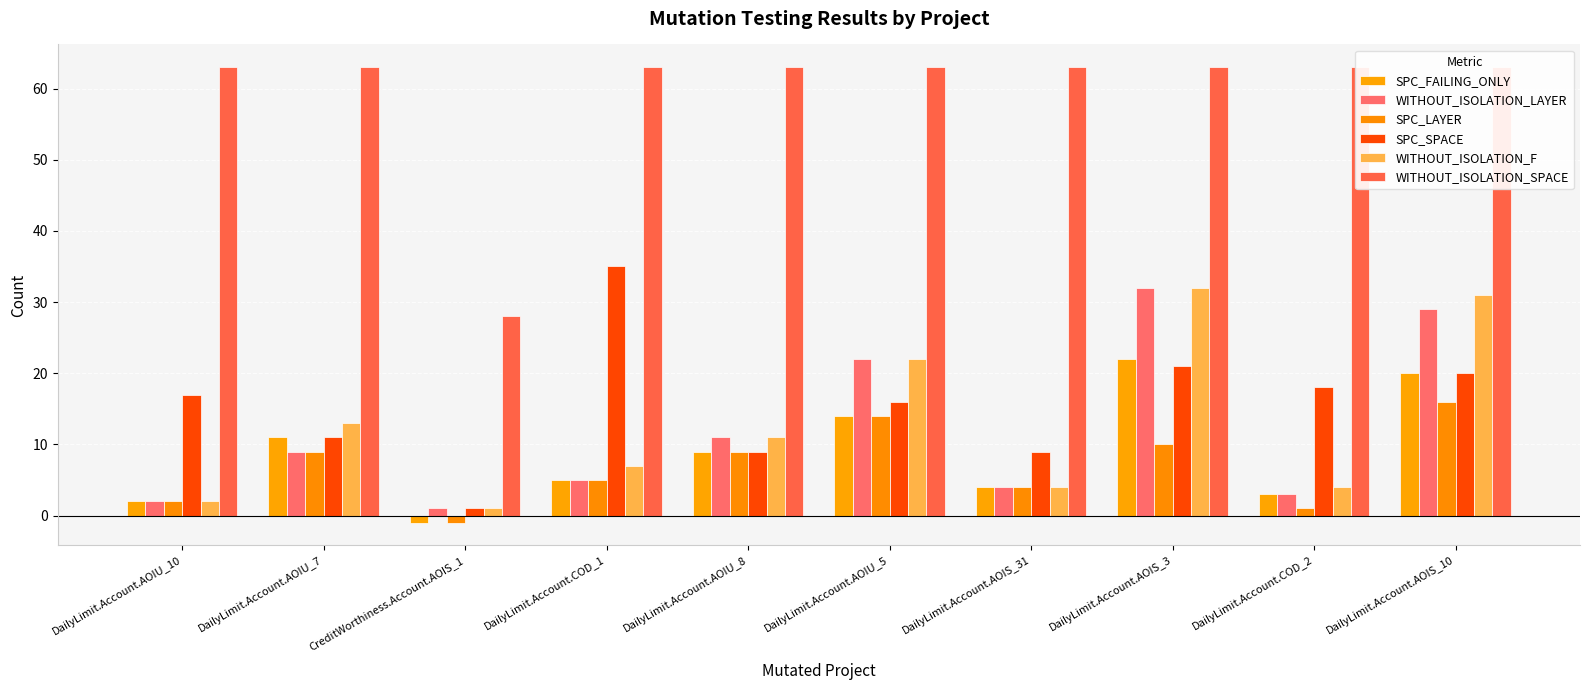

At which category is the sum across all series the highest?

DailyLimit.Account.AOIS_3